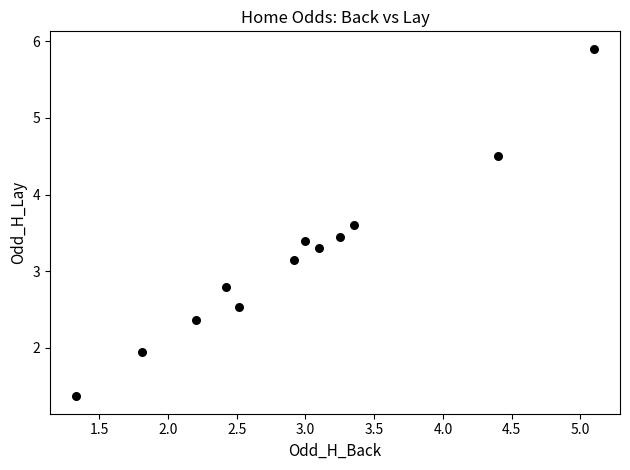

What is the range of X values (max minus min)?

3.8